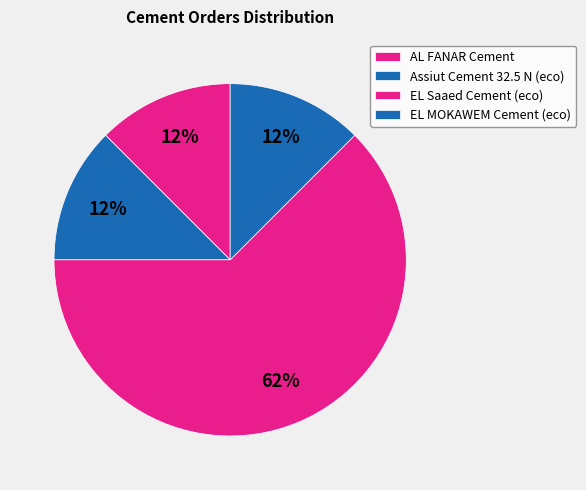

To the nearest percent, what portion does AL FANAR Cement represent?

12%